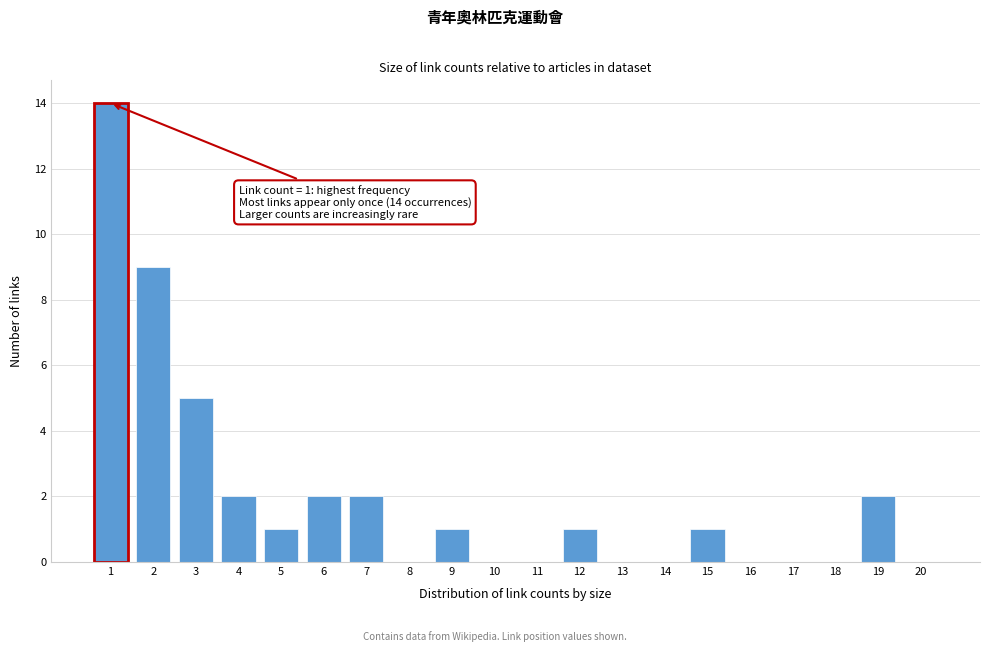

Reading right to left, what are all the values shown in this chart?

20=0	19=2	18=0	17=0	16=0	15=1	14=0	13=0	12=1	11=0	10=0	9=1	8=0	7=2	6=2	5=1	4=2	3=5	2=9	1=14